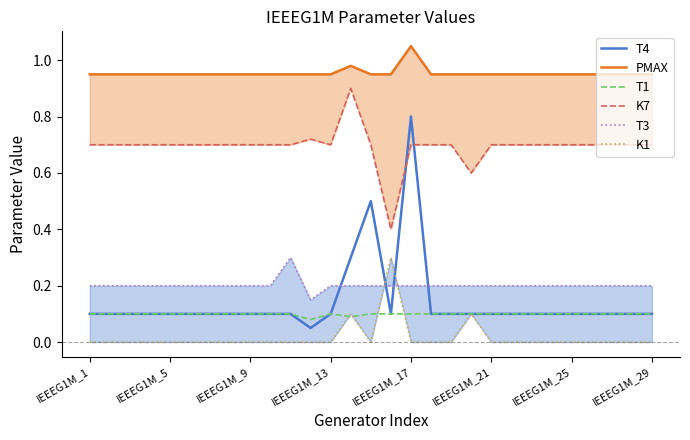

Reading right to left, list all the values displayed in this chart.

T4: 0.1	0.1	0.1	0.1	0.1	0.1	0.1	0.1	0.1	0.1	0.1	0.1	0.8	0.1	0.5	0.3	0.1	0.1	0.1	0.1	0.1	0.1	0.1	0.1	0.1	0.1	0.1	0.1	0.1
PMAX: 0.9	0.9	0.9	0.9	0.9	0.9	0.9	0.9	0.9	0.9	0.9	0.9	1.1	0.9	0.9	1.0	0.9	0.9	0.9	0.9	0.9	0.9	0.9	0.9	0.9	0.9	0.9	0.9	0.9
T1: 0.1	0.1	0.1	0.1	0.1	0.1	0.1	0.1	0.1	0.1	0.1	0.1	0.1	0.1	0.1	0.1	0.1	0.1	0.1	0.1	0.1	0.1	0.1	0.1	0.1	0.1	0.1	0.1	0.1
K7: 0.7	0.7	0.7	0.7	0.7	0.7	0.7	0.7	0.7	0.6	0.7	0.7	0.7	0.4	0.7	0.9	0.7	0.7	0.7	0.7	0.7	0.7	0.7	0.7	0.7	0.7	0.7	0.7	0.7
T3: 0.2	0.2	0.2	0.2	0.2	0.2	0.2	0.2	0.2	0.2	0.2	0.2	0.2	0.2	0.2	0.2	0.2	0.1	0.3	0.2	0.2	0.2	0.2	0.2	0.2	0.2	0.2	0.2	0.2
K1: 0.0	0.0	0.0	0.0	0.0	0.0	0.0	0.0	0.0	0.1	0.0	0.0	0.0	0.3	0.0	0.1	0.0	0.0	0.0	0.0	0.0	0.0	0.0	0.0	0.0	0.0	0.0	0.0	0.0